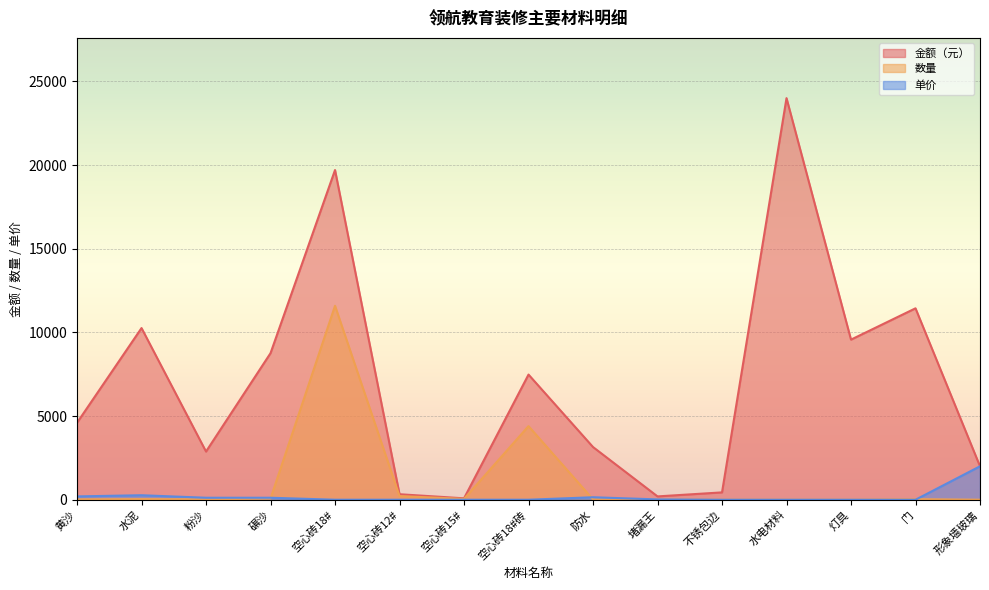

Does the chart display data point markers on the line(s)?

No